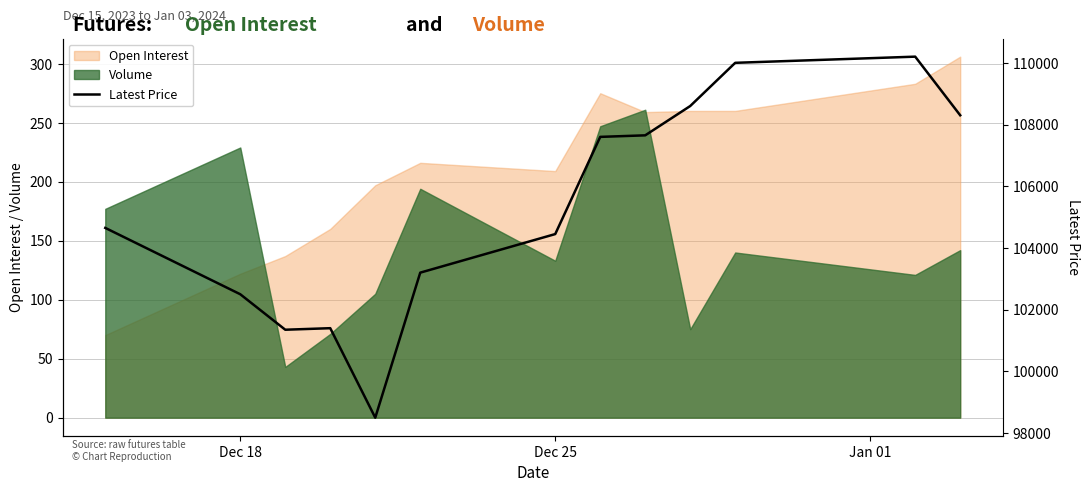

True or false: Volume has a value of 76 at Dec 18.

False